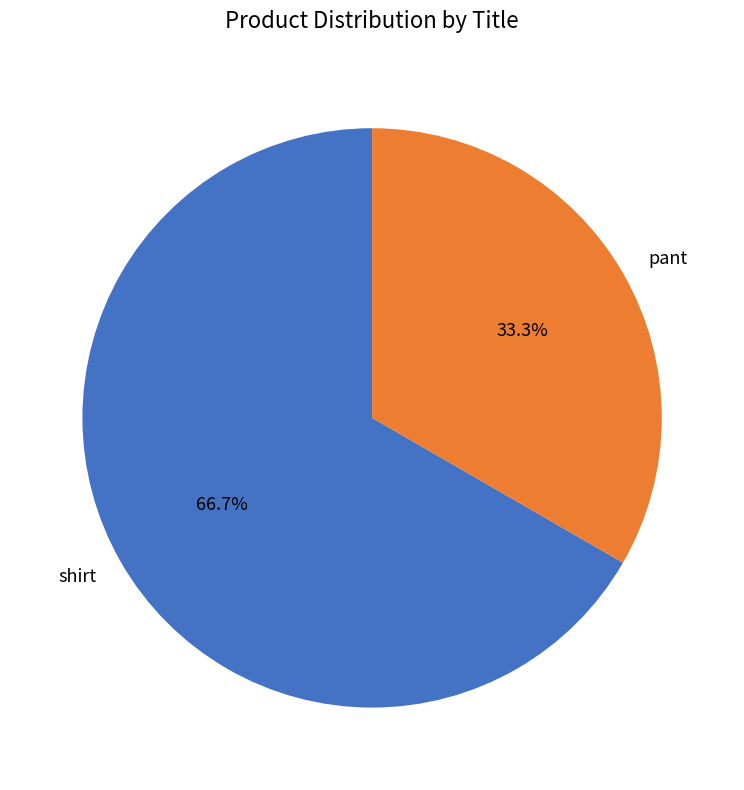

What percentage is the shirt slice, to the nearest percent?

67%